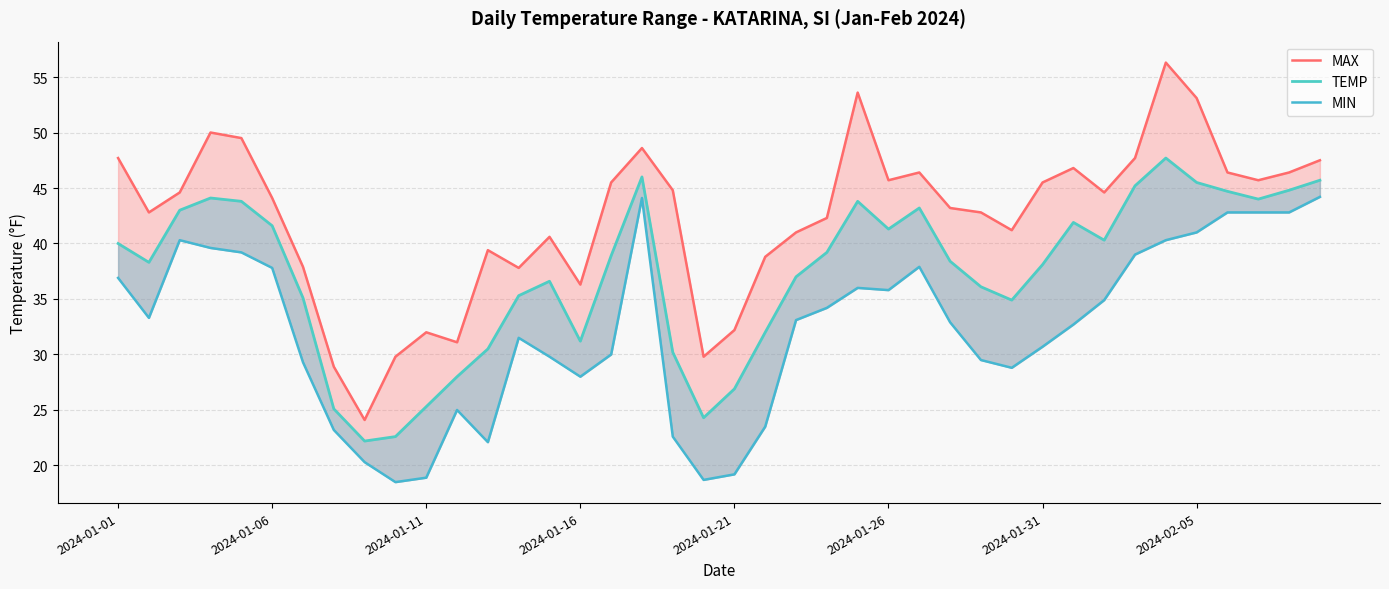

Where is MAX nearest to the value 40?

12